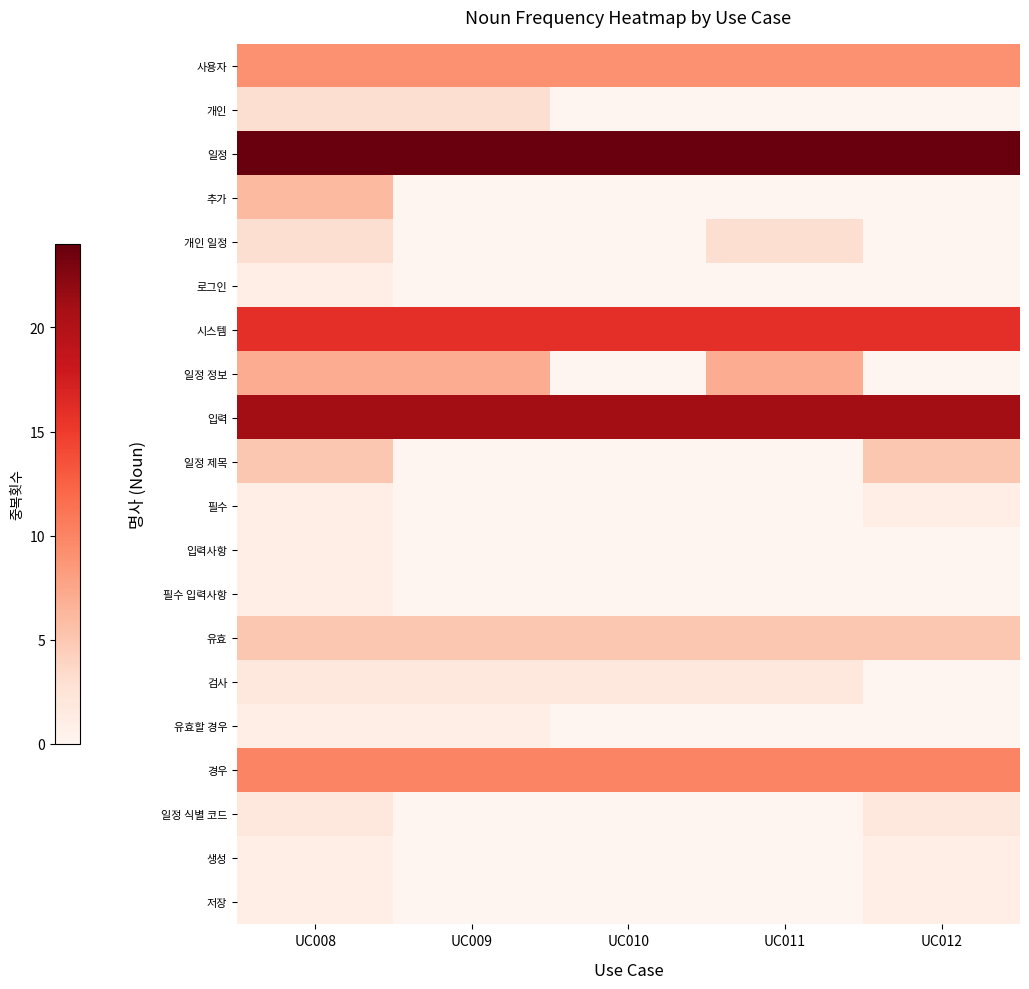

Between UC011 and UC012, which series saw the biggest shift?

일정 정보